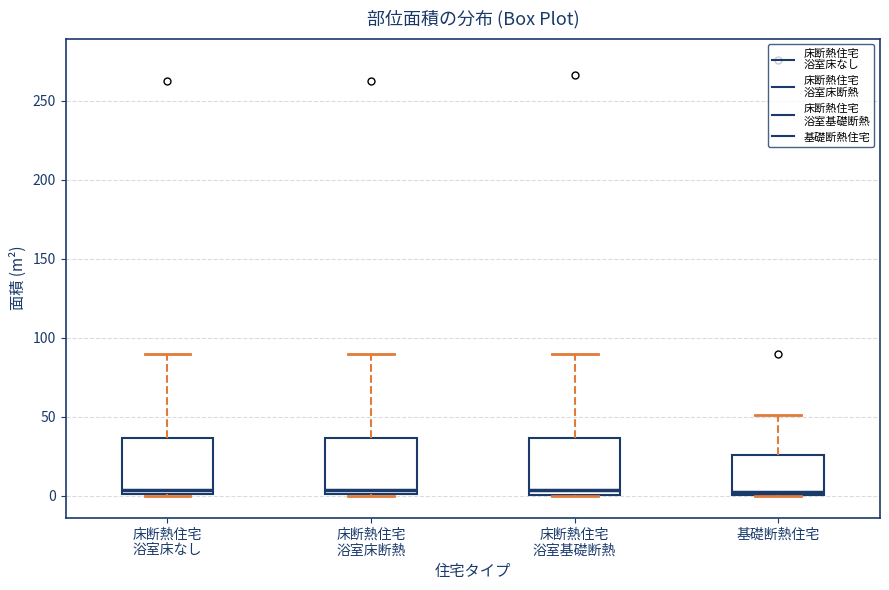

Reading left to right, read every box against the y-axis: the position of its median line, the range the box covers, and the ends of its whiskers. The values are not printed on the chart, so give them approximately, as read against the axis.

床断熱住宅 浴室床なし: median 5, box 0 to 35, whiskers 0 to 90
床断熱住宅 浴室床断熱: median 5, box 0 to 35, whiskers 0 to 90
床断熱住宅 浴室基礎断熱: median 5, box 0 to 35, whiskers 0 to 90
基礎断熱住宅: median 5, box 0 to 25, whiskers 0 to 50